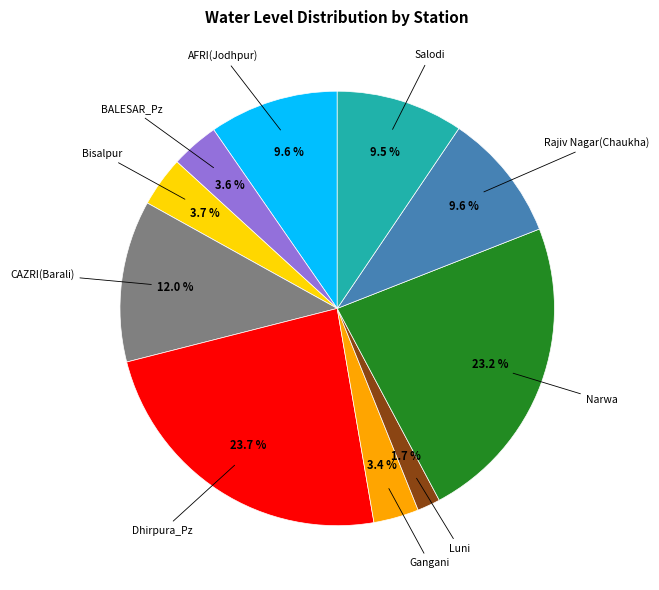

Does Luni represent more than half of the total?

No